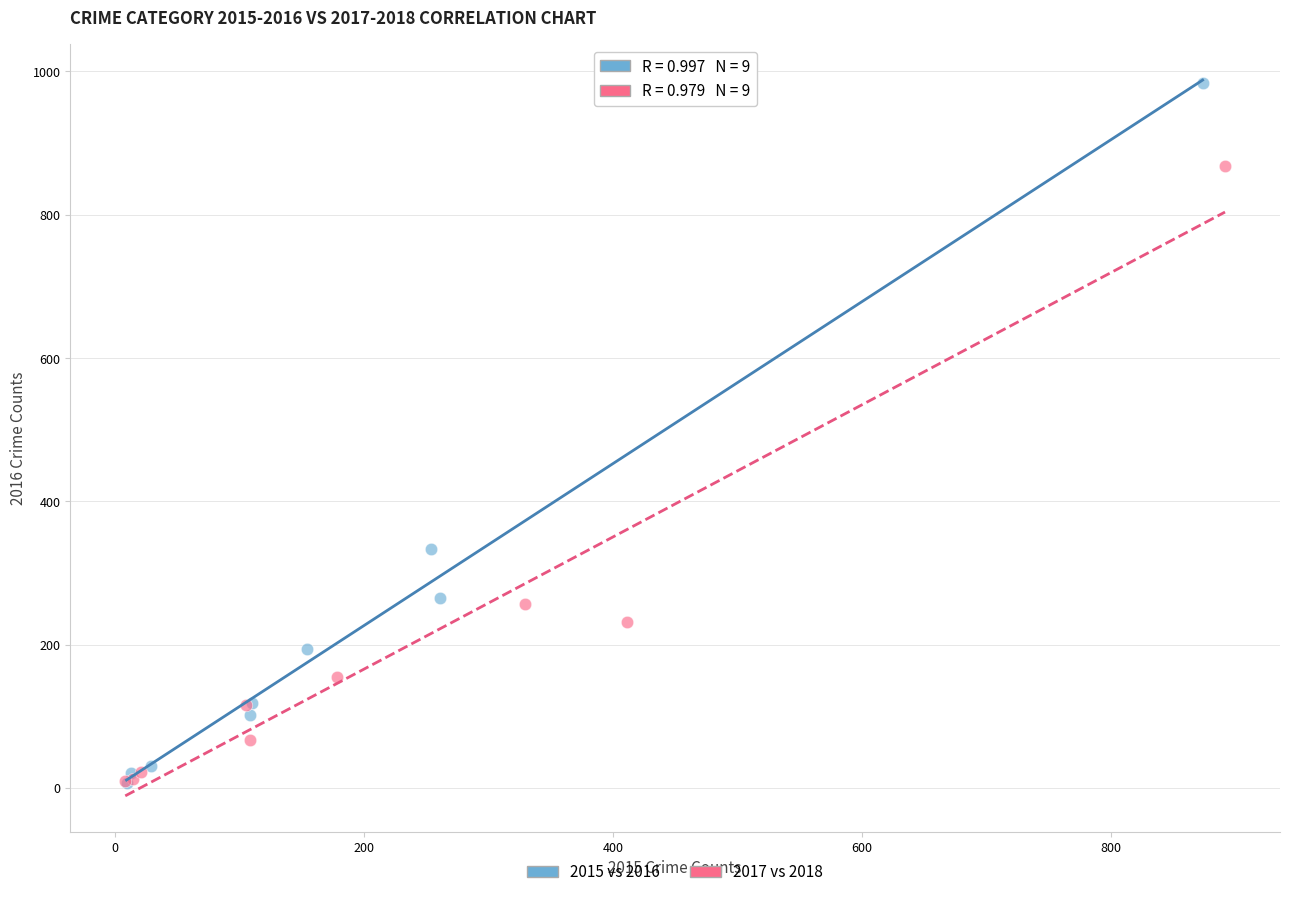

Which series contains the highest Y value?

2015 vs 2016